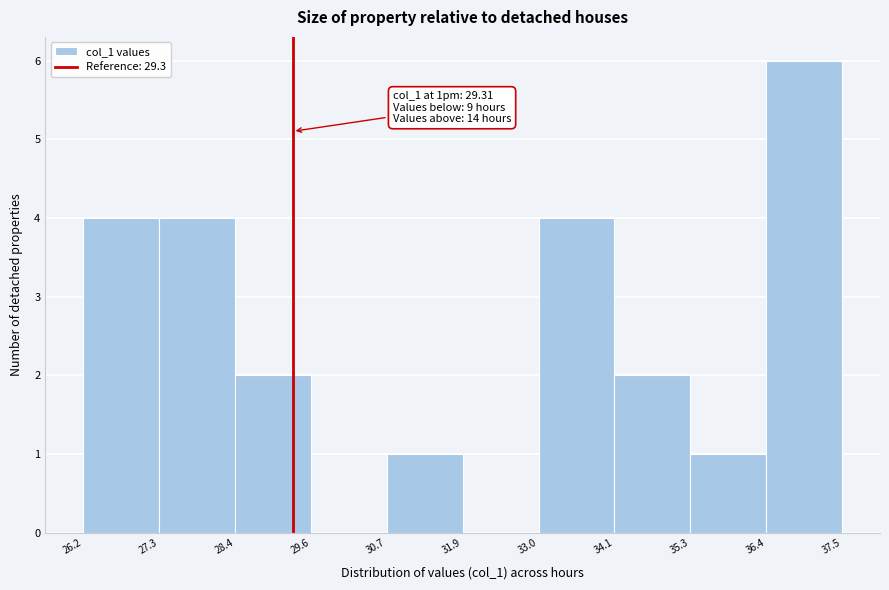

Over which range of the x-axis is the bar tallest?

36.4 to 37.5